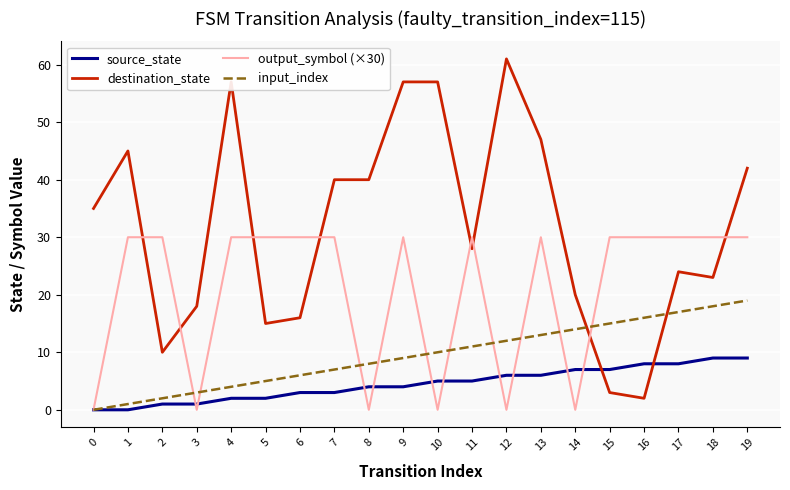

True or false: destination_state and input_index cross at least once.

True